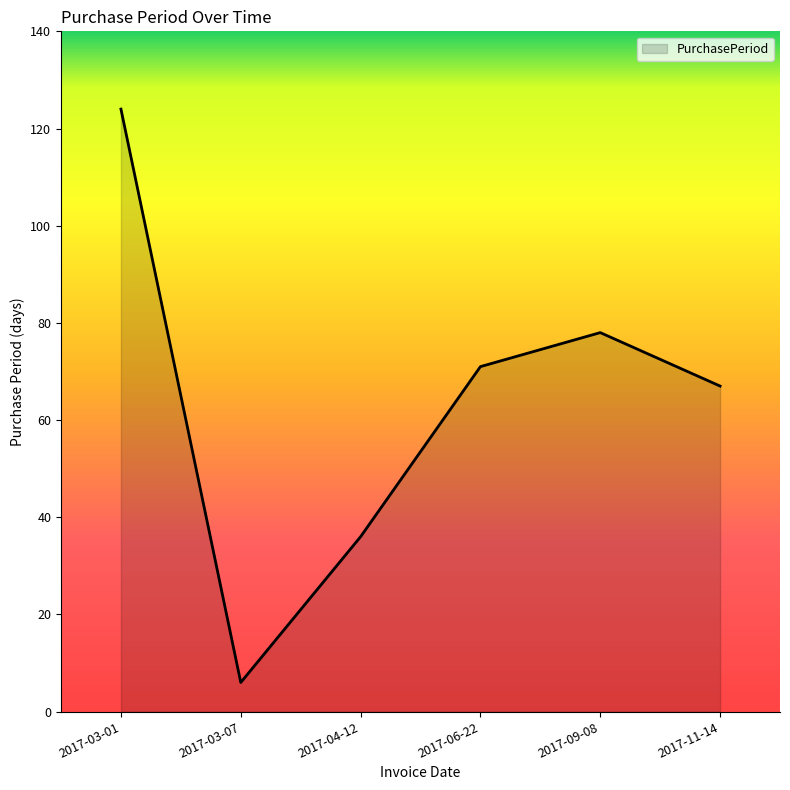

Reading left to right, extract all data points from this chart.

124	6	36	71	78	67